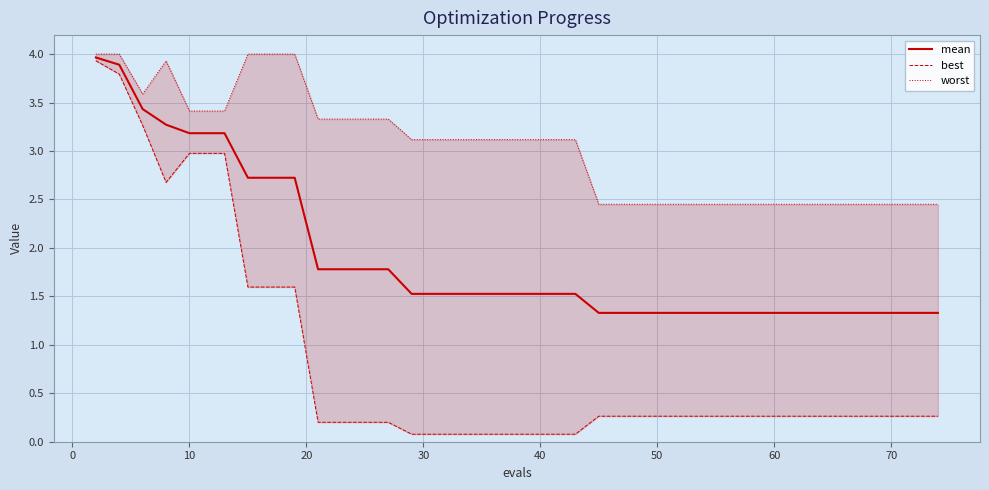

True or false: mean has a value of 3.2 at 10.

True